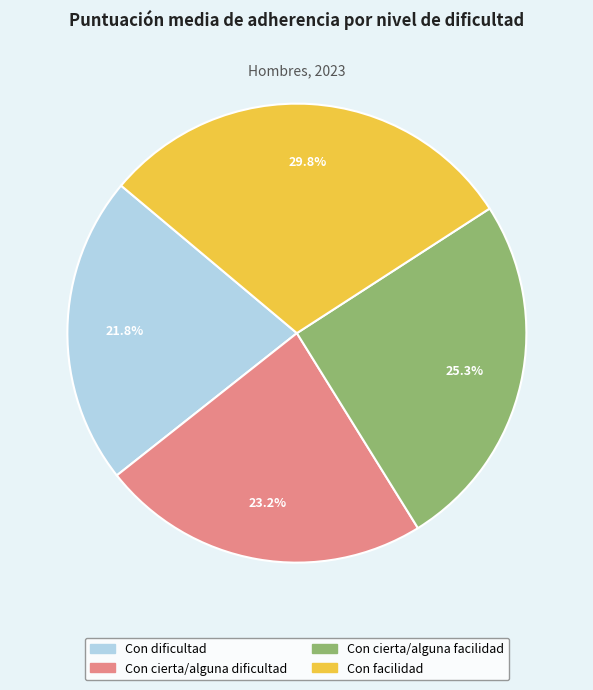

Which category has the biggest portion of the pie?

Con facilidad